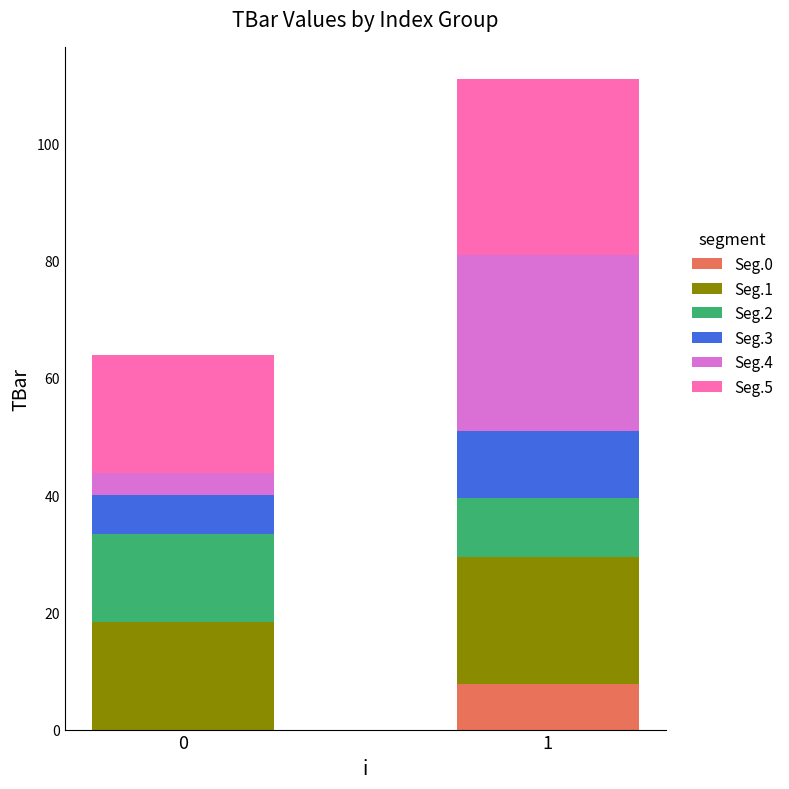

What is the total value across all series at 0?

63.8